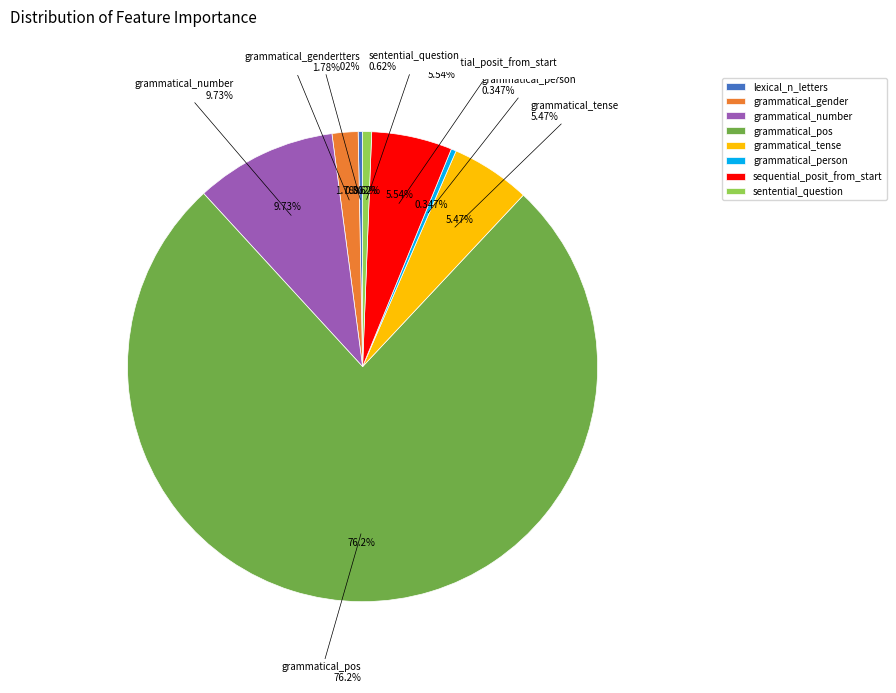

Does any single category account for the majority?

Yes